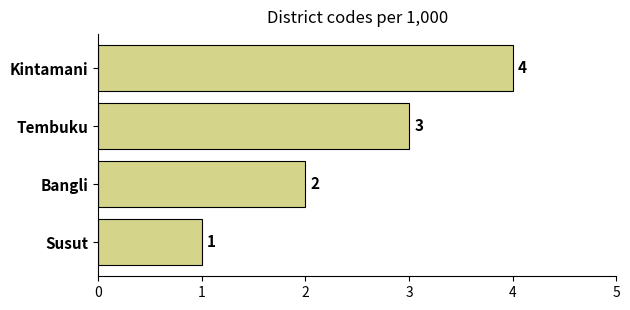

Which has a higher value, Kintamani or Susut?

Kintamani